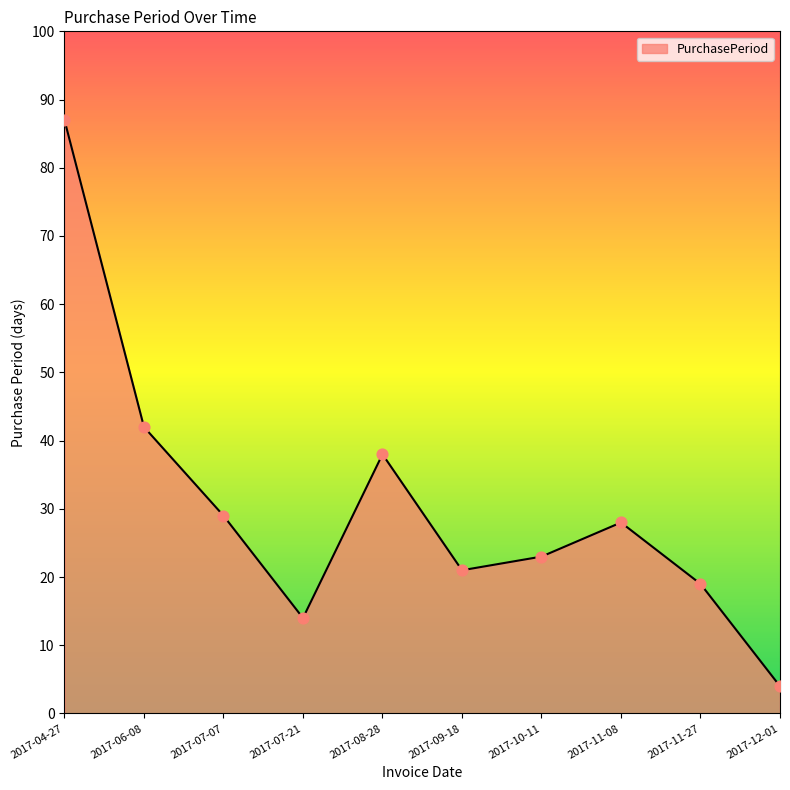

Which has a higher value, 2017-11-08 or 2017-08-28?

2017-08-28